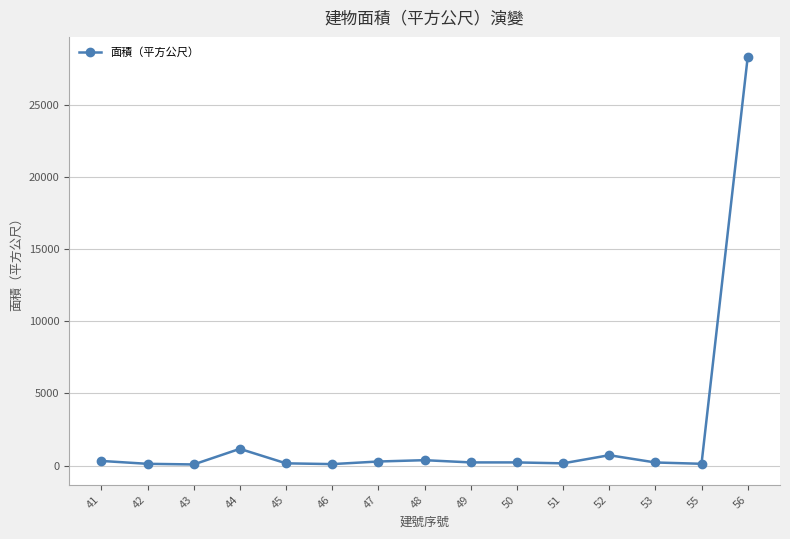

Where does the data first go above 228?

41